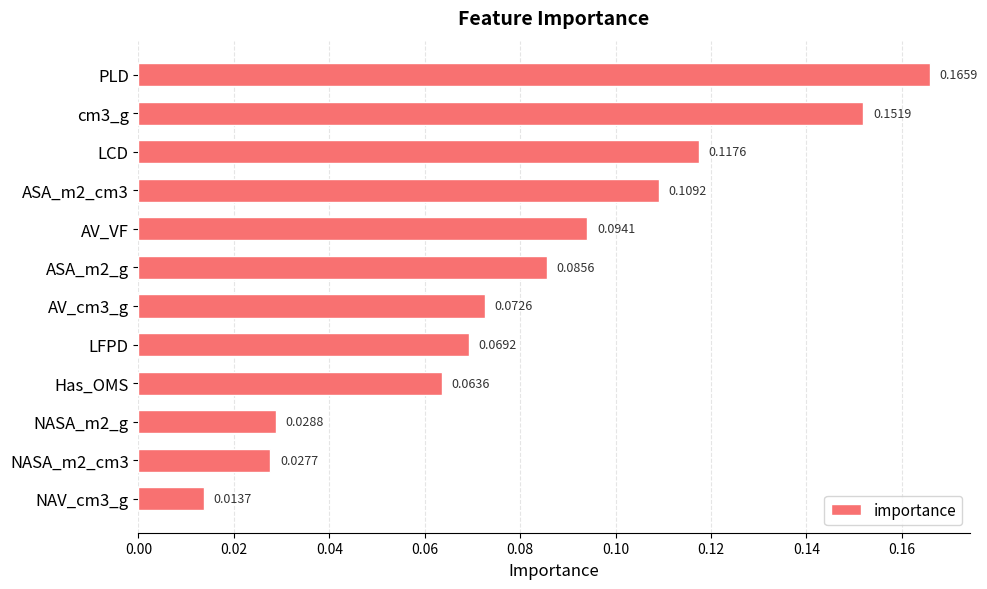

What is the sum of all values?

1.0